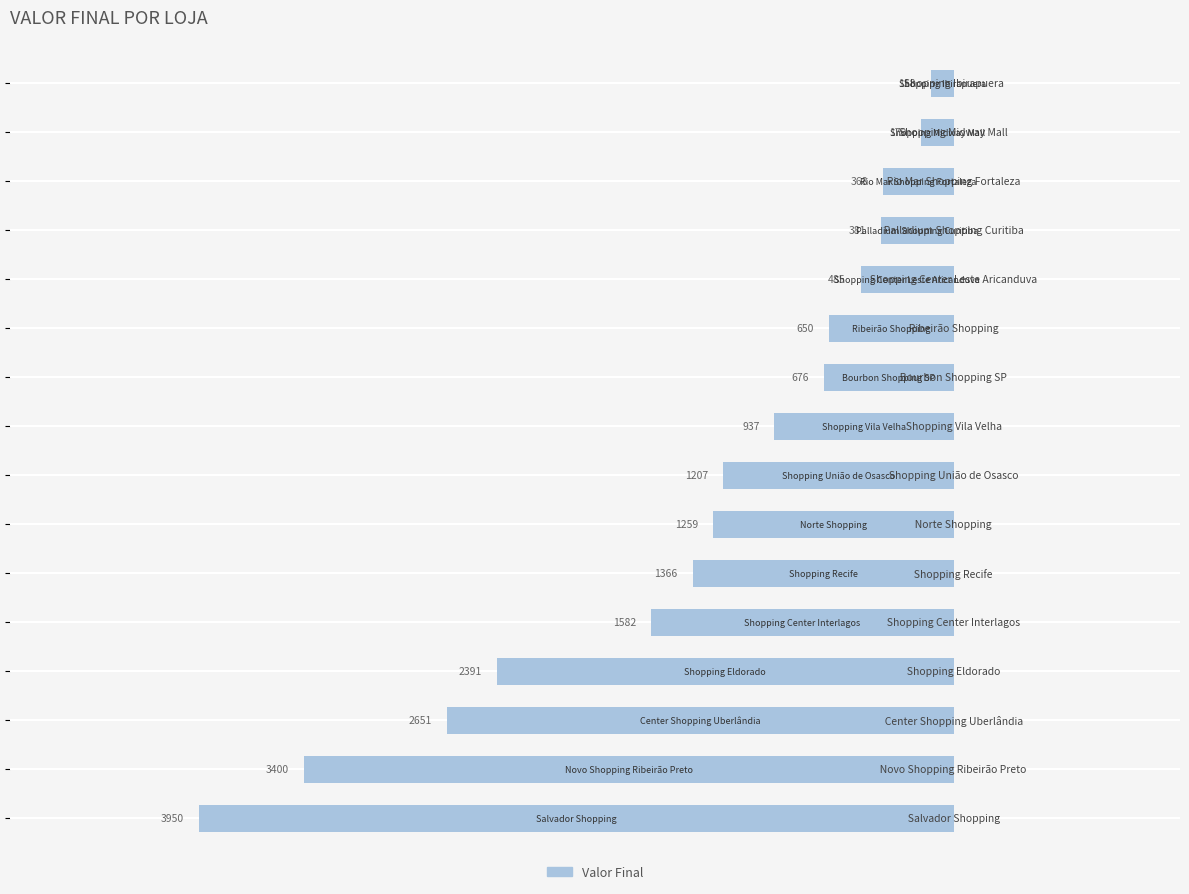

What is the minimum value shown in the chart?

-3950